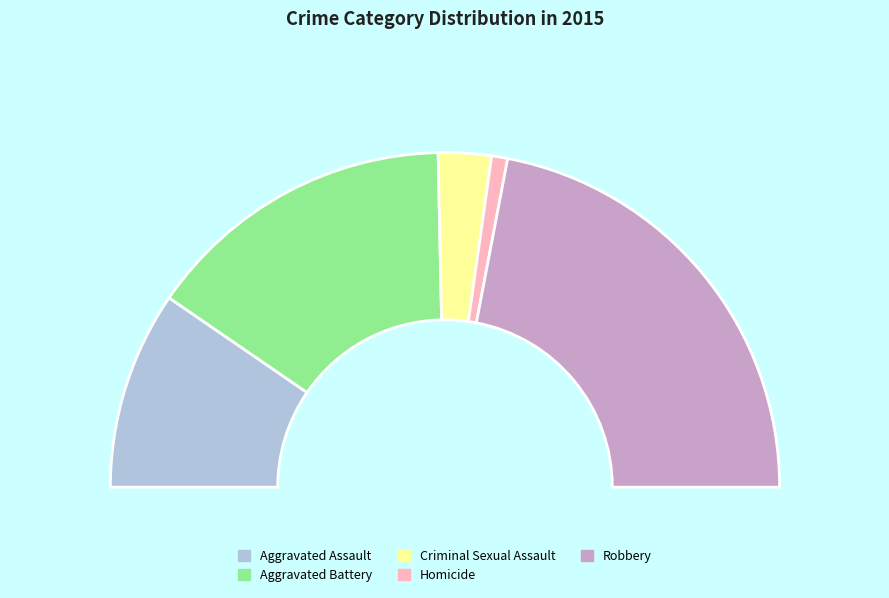

To the nearest percent, what is the average slice percentage?

20%